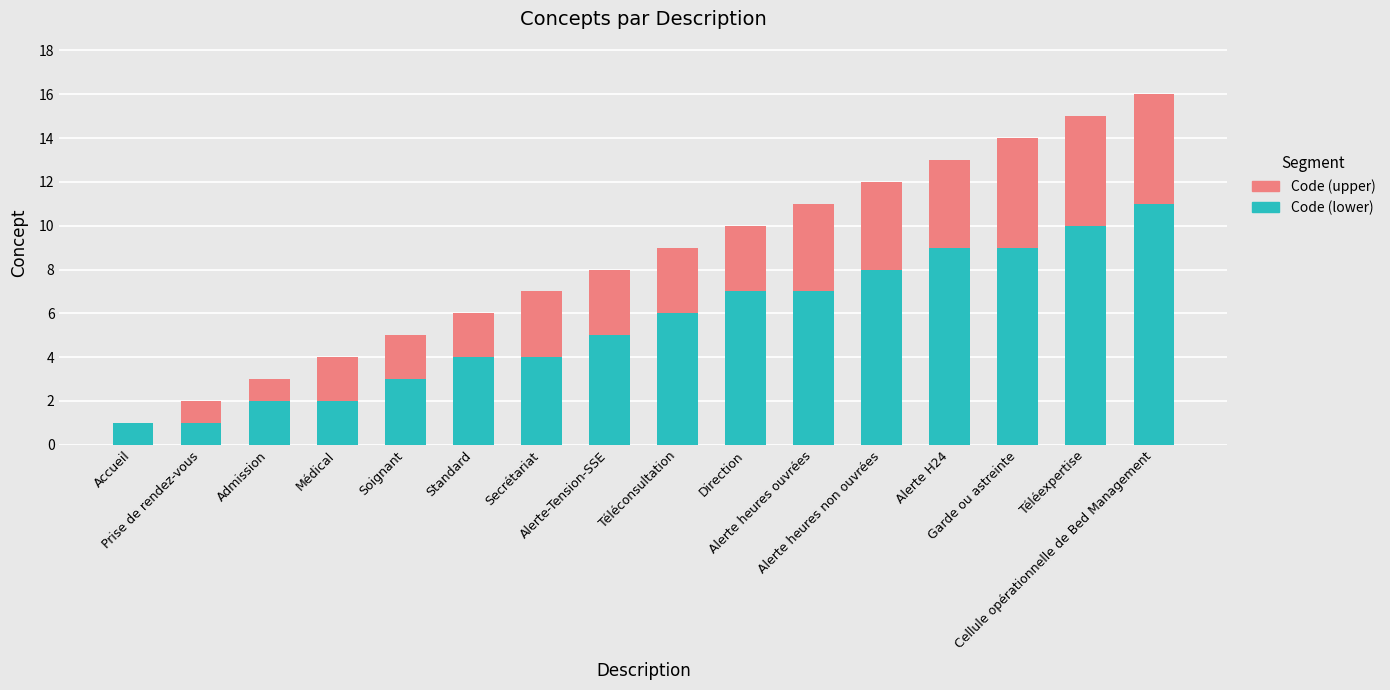

What is the sum of all Code (lower) values?

89